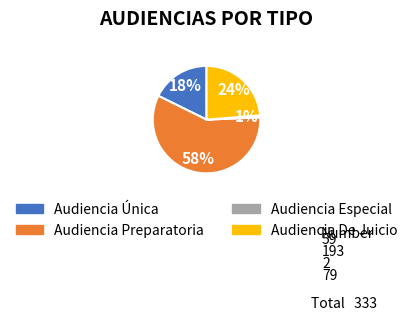

Between Audiencia Única and Audiencia De Juicio, which is larger?

Audiencia De Juicio